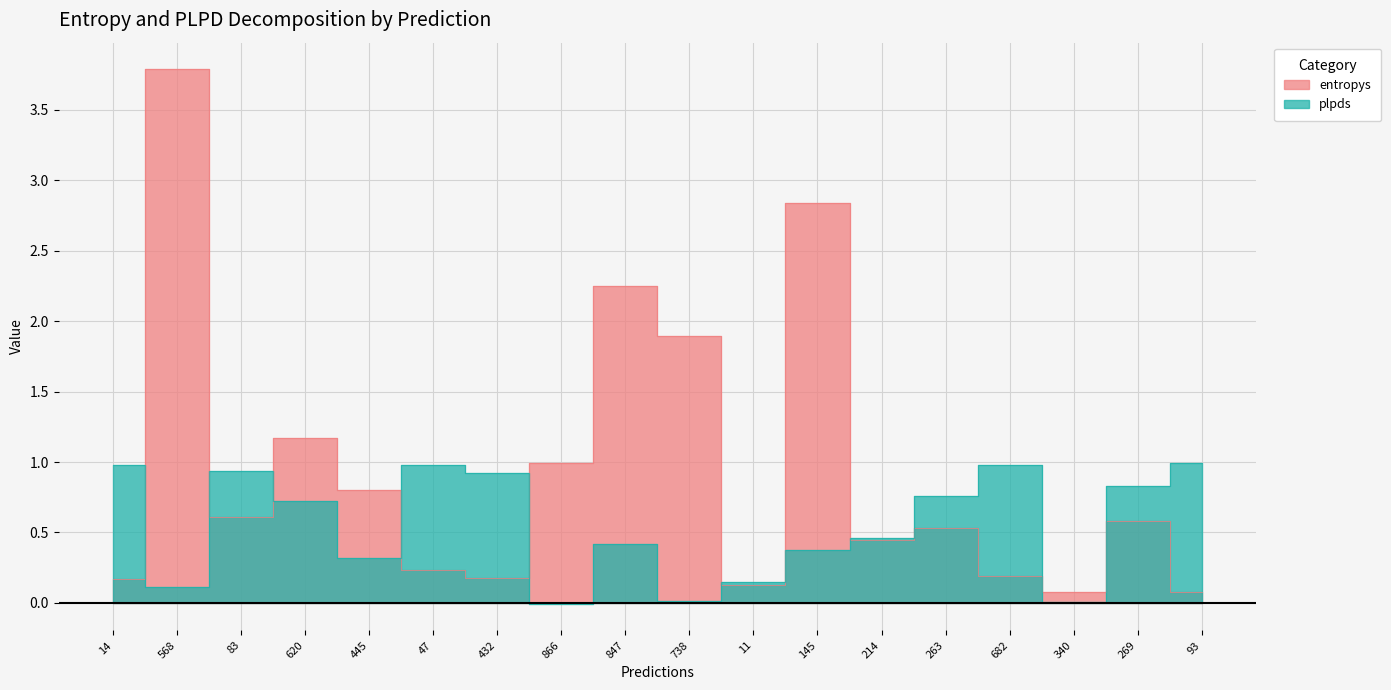

In entropys, how many points are lower than both neighbors (excluding endpoints)?

5